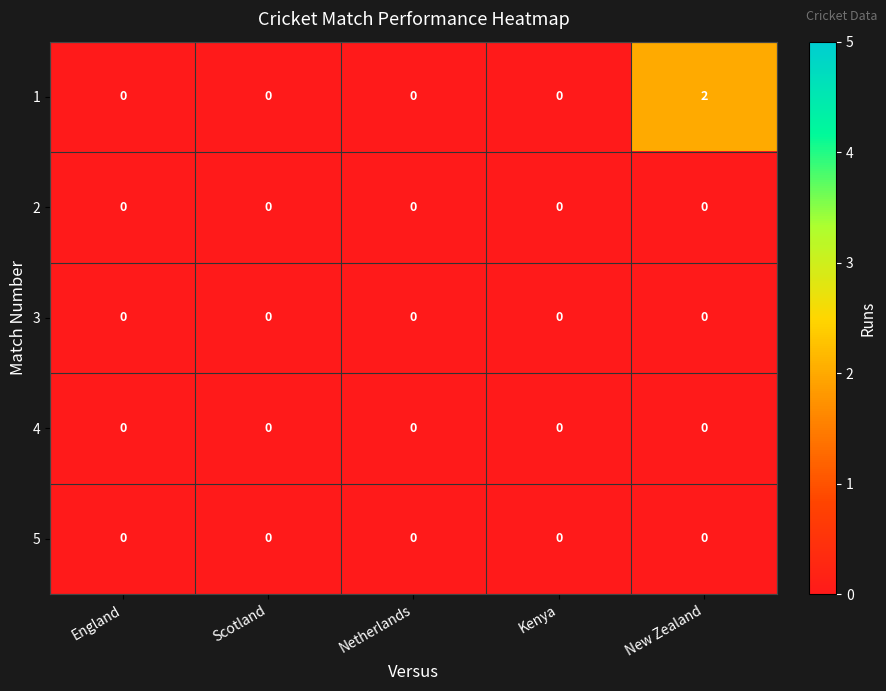

The 1 series shows 0 at Scotland. True or false?

True